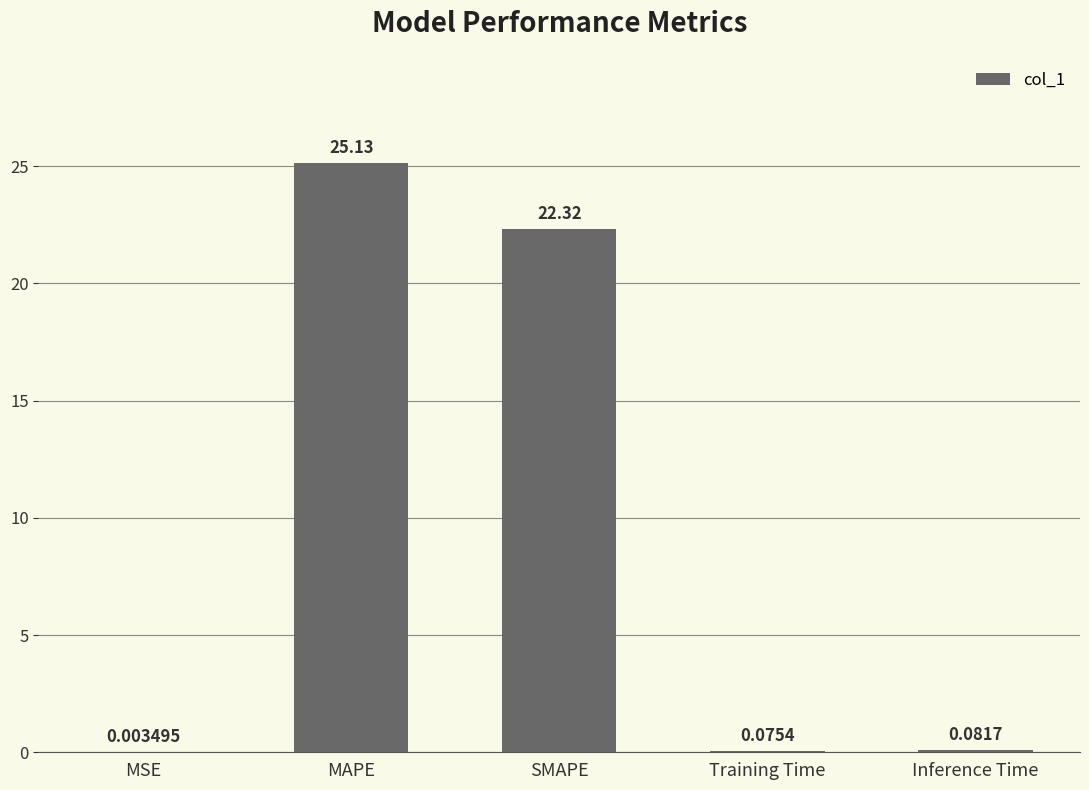

Which has a higher value, MSE or SMAPE?

SMAPE